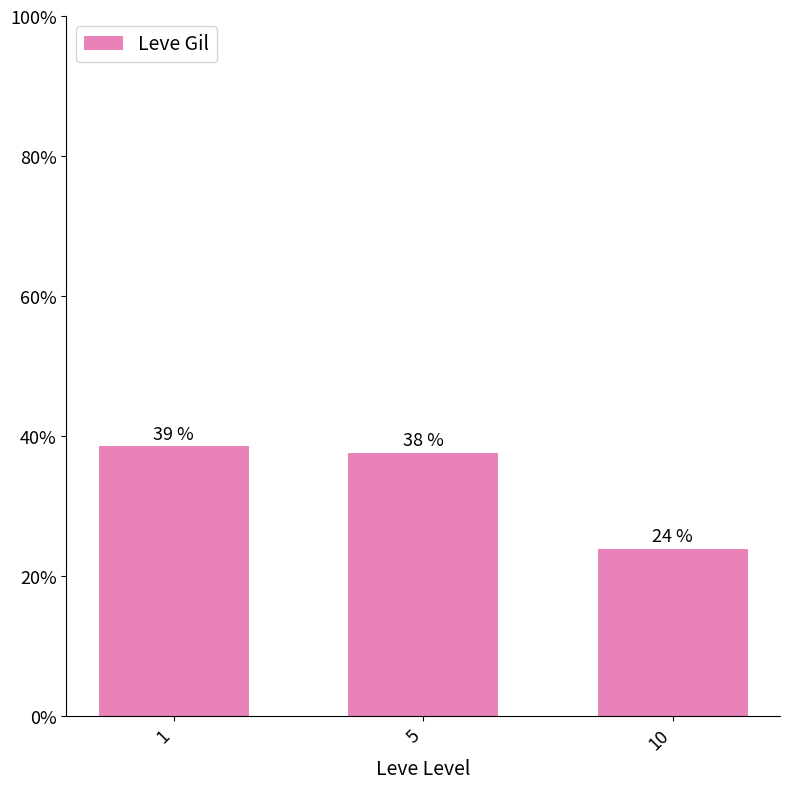

Reading right to left, list all the values displayed in this chart.

10=23.9	5=37.6	1=38.5